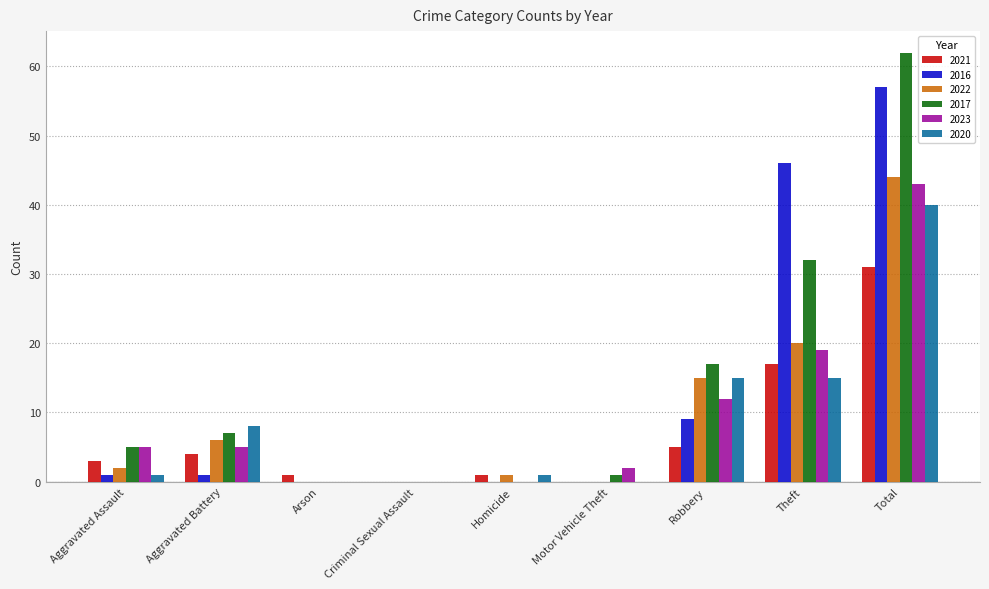

Between Robbery and Theft, which series saw the biggest shift?

2016